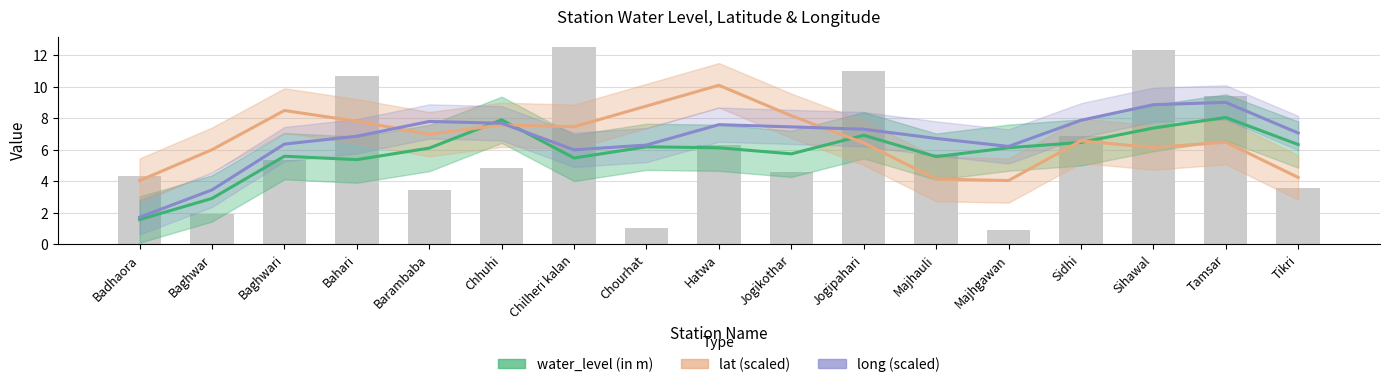

True or false: long (scaled) has a value of 6.2 at Majhgawan.

True